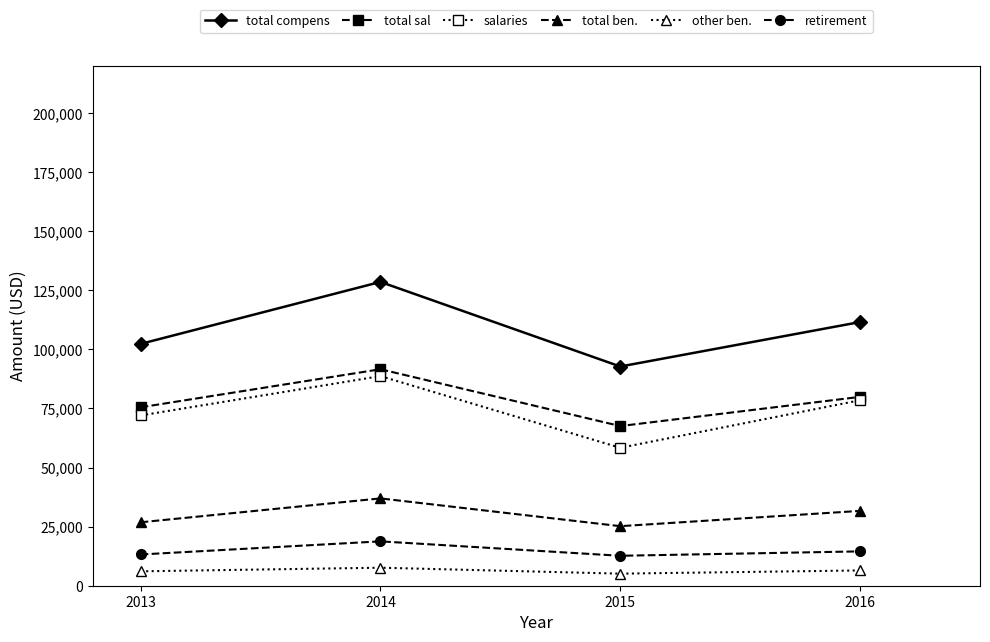

The value of total compens at 2014 is 209017.3. True or false?

False